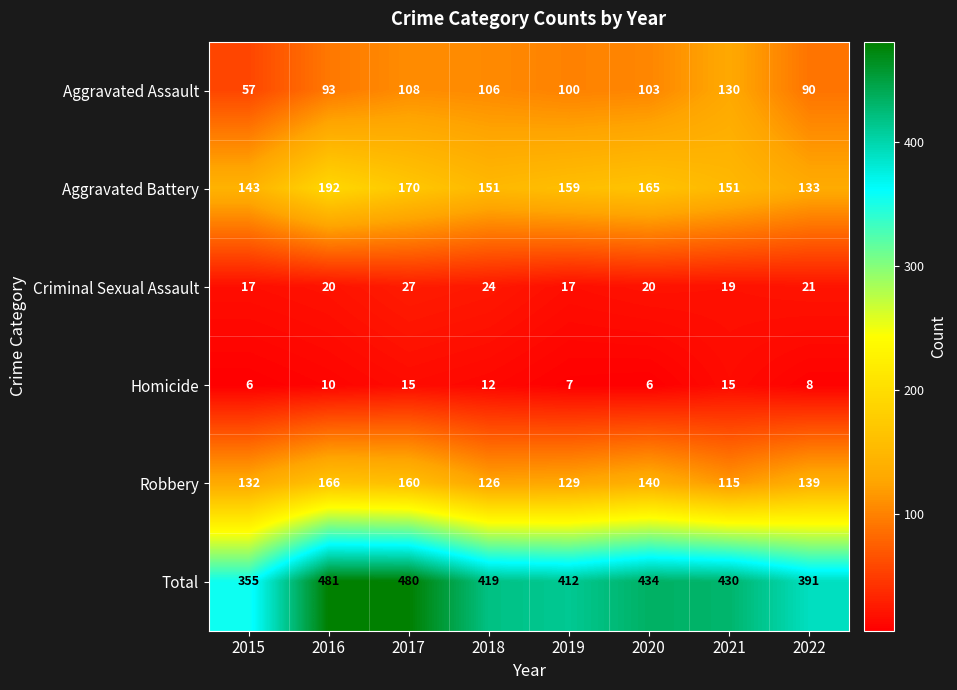

True or false: Aggravated Battery has a value of 133 at 2022.

True